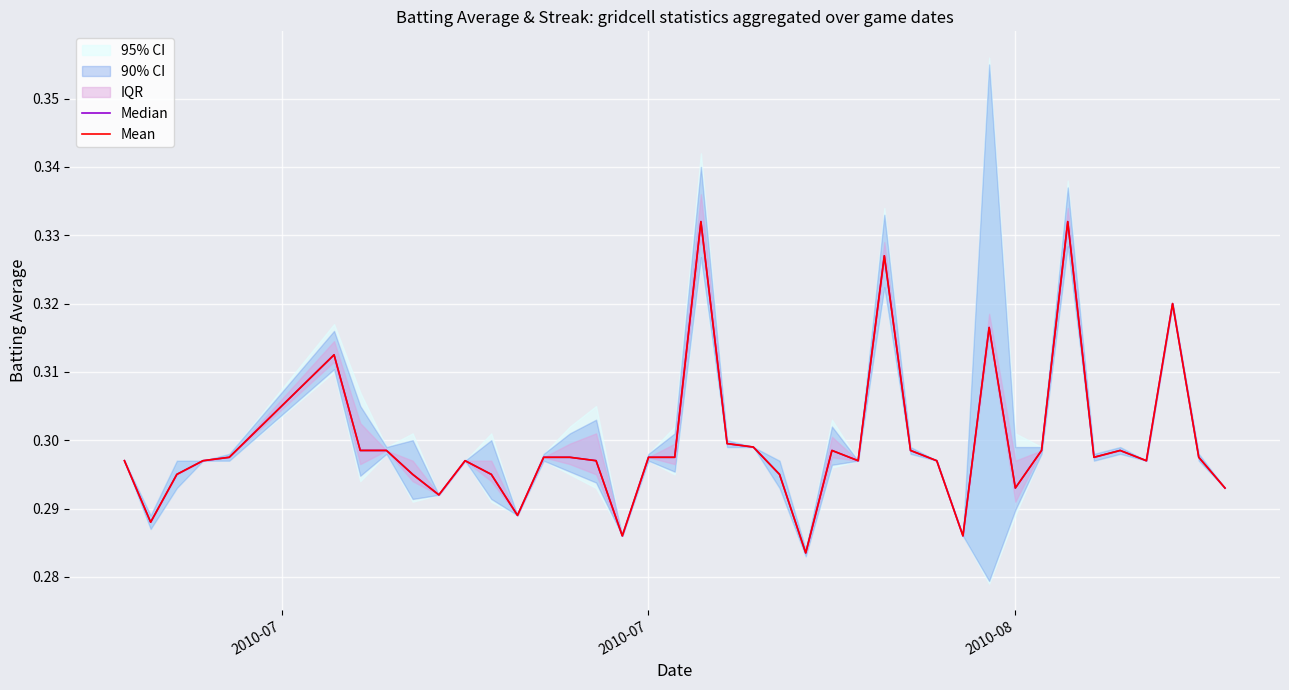

True or false: Mean and Median intersect in this chart.

False